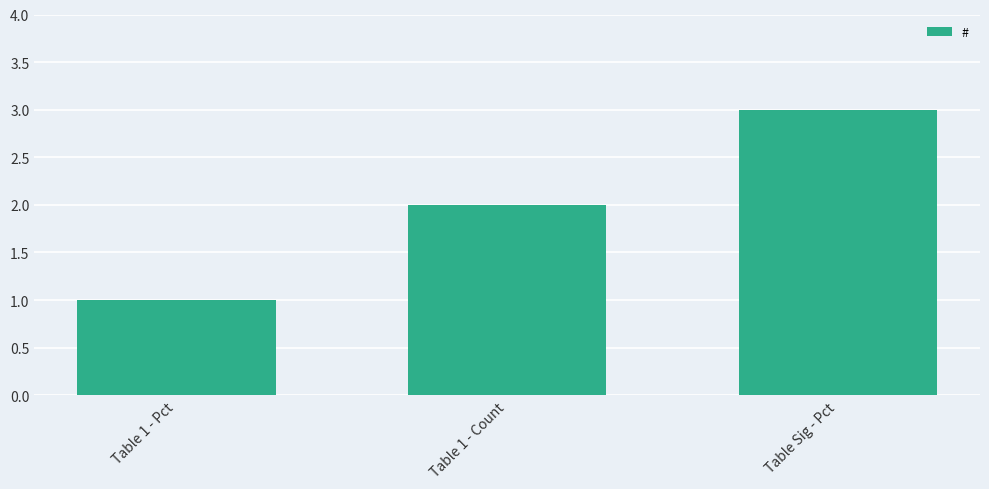

What is the smallest value displayed?

1